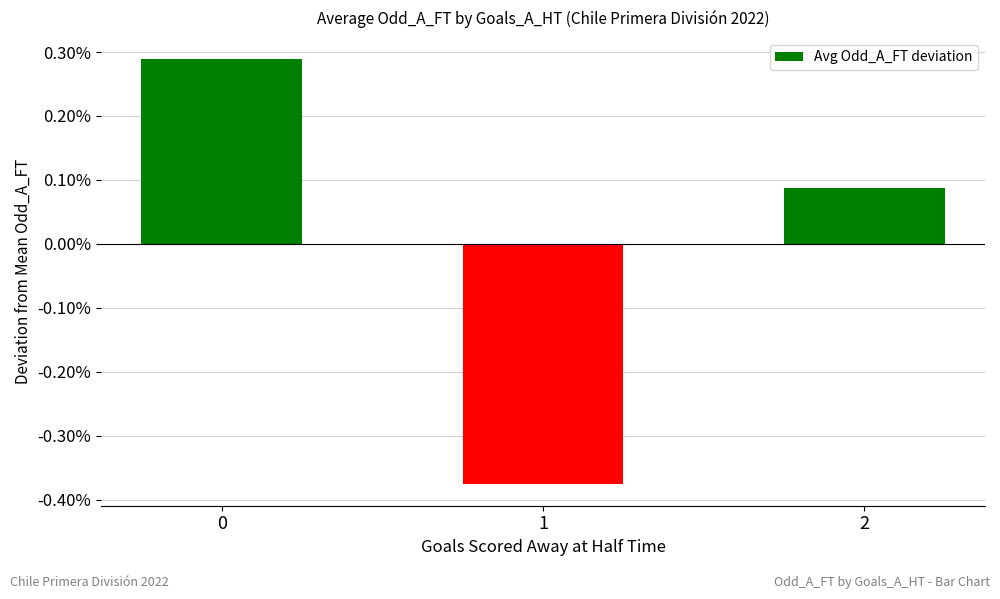

List the labels in order of value, largest first.

0, 2, 1